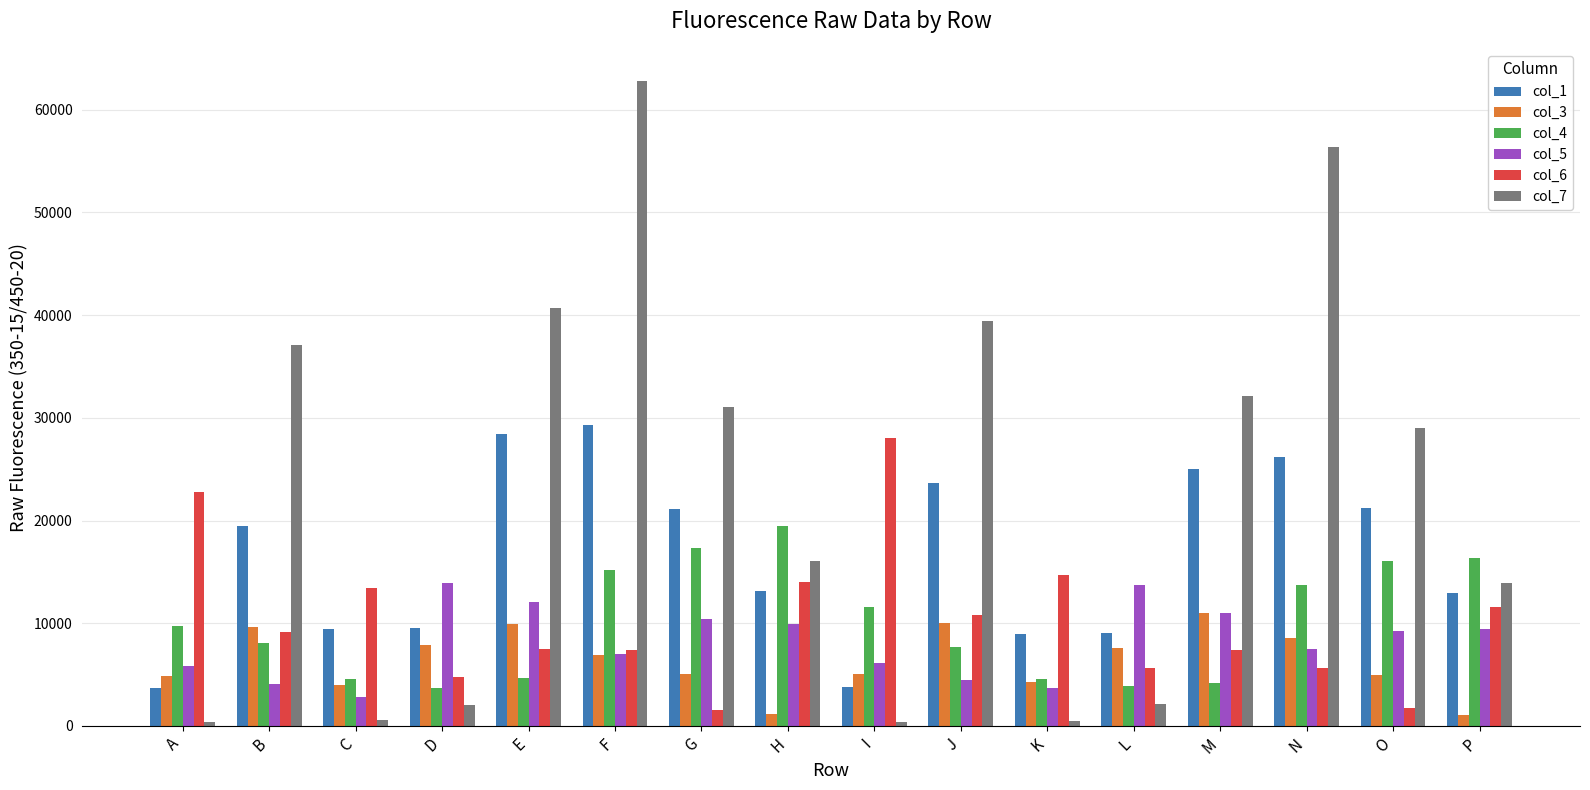

At which category is the sum across all series the highest?

F